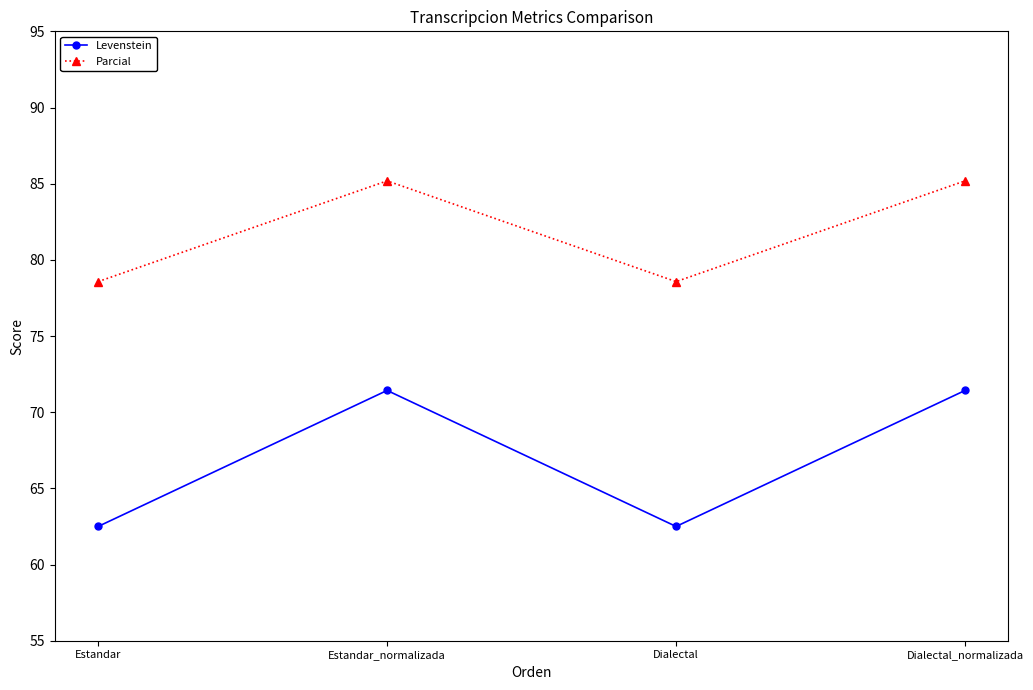

The Levenstein series shows 62.5 at Dialectal. True or false?

True